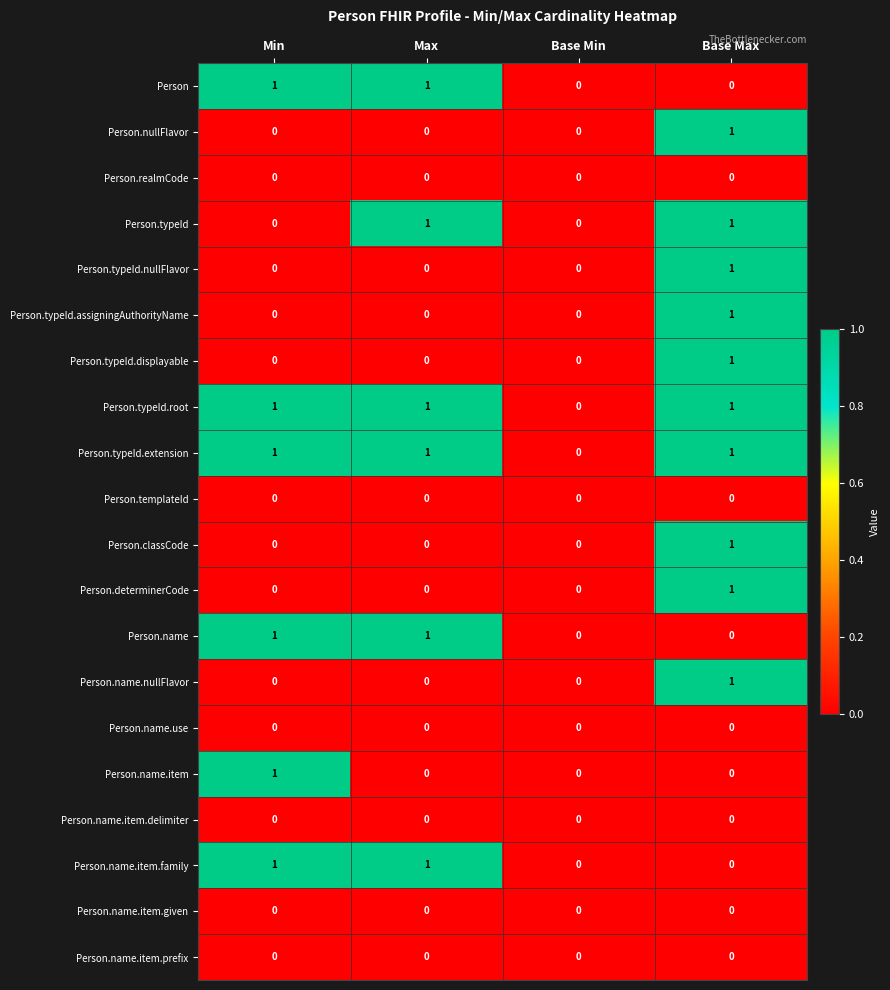

The Person.name.item series shows 0 at Base Max. True or false?

True